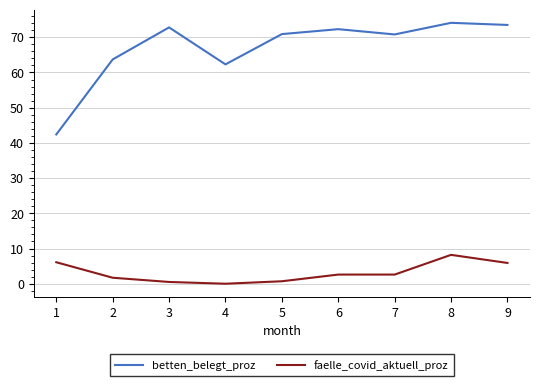

What are all the series names shown in the legend?

betten_belegt_proz, faelle_covid_aktuell_proz